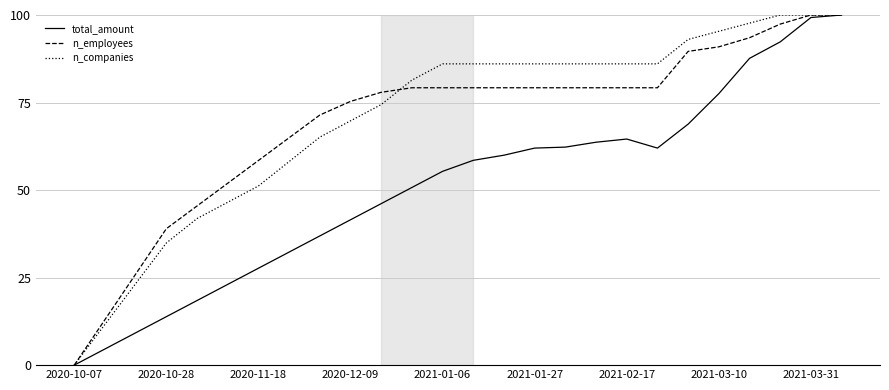

What is the maximum value for total_amount?

100.0